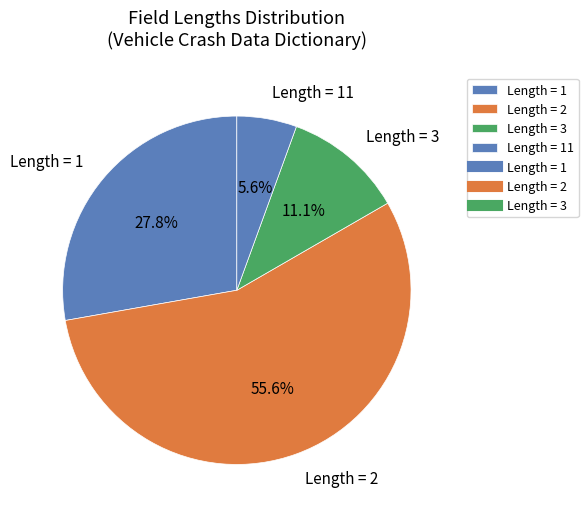

To the nearest percent, what is the difference between the largest and smallest slice percentages?

50%